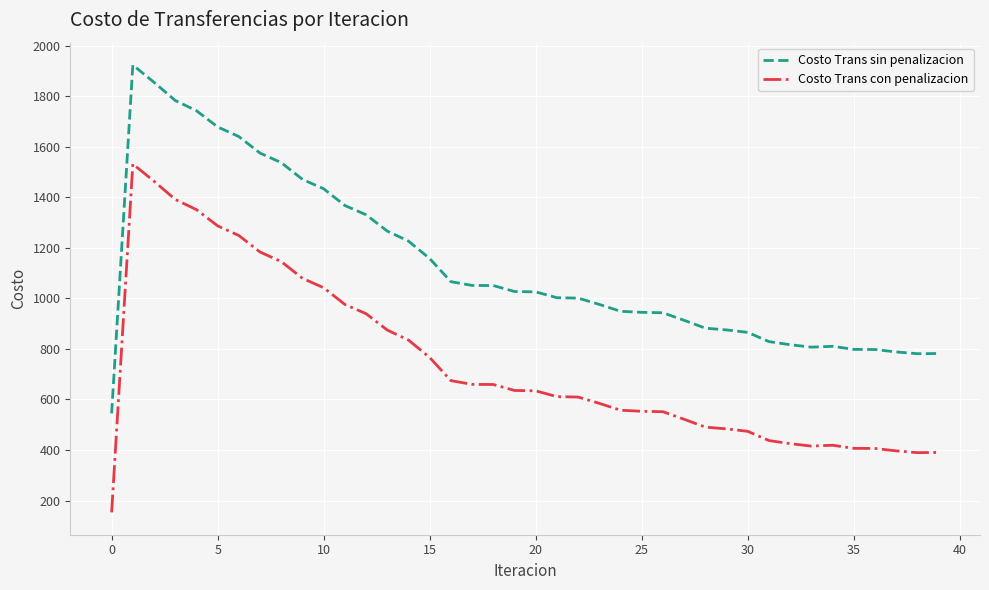

What is the difference between the maximum and minimum values in the Costo Trans con penalizacion series?

1378.8